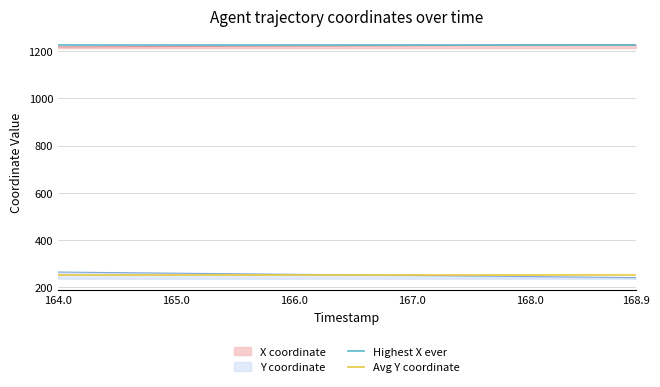

True or false: Y coordinate and X coordinate cross at least once.

False